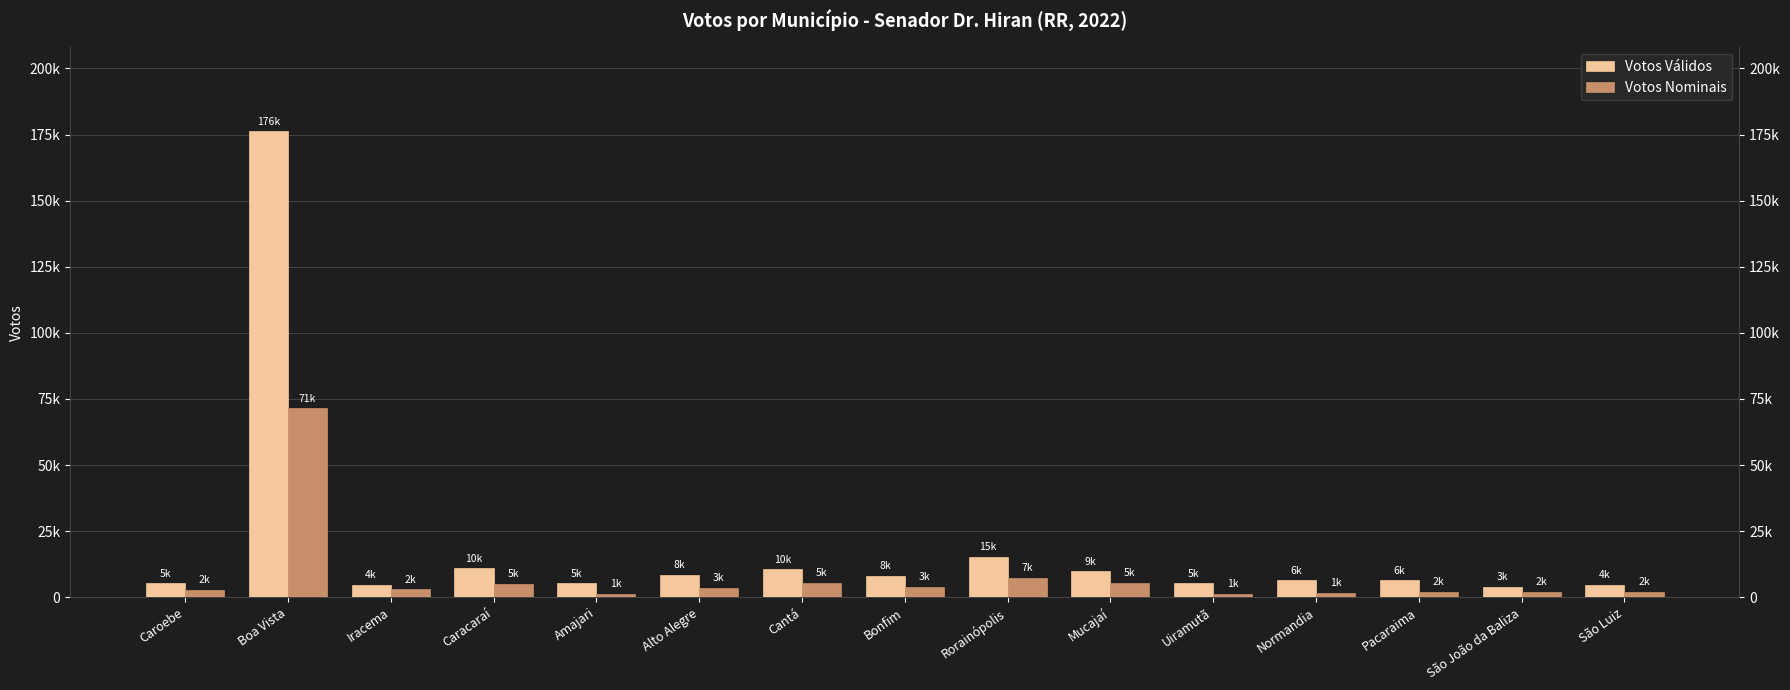

List the series in order of their peak value, highest first.

Votos Válidos, Votos Nominais